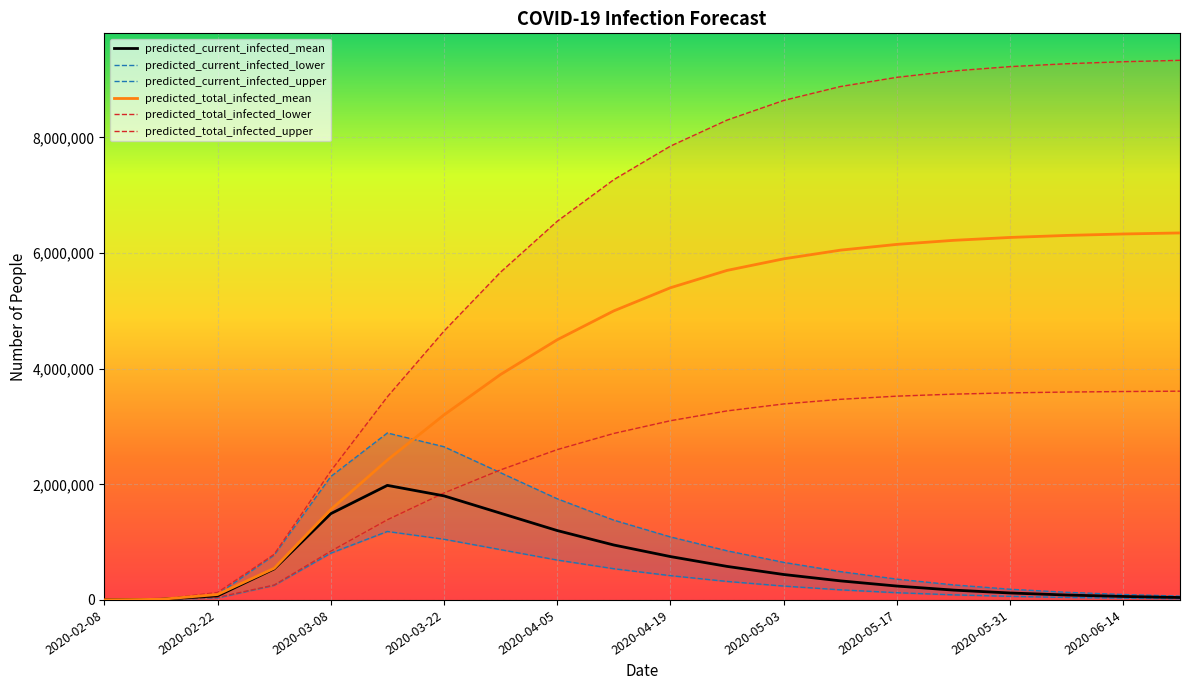

What is the maximum value for predicted_current_infected_mean?

1981472